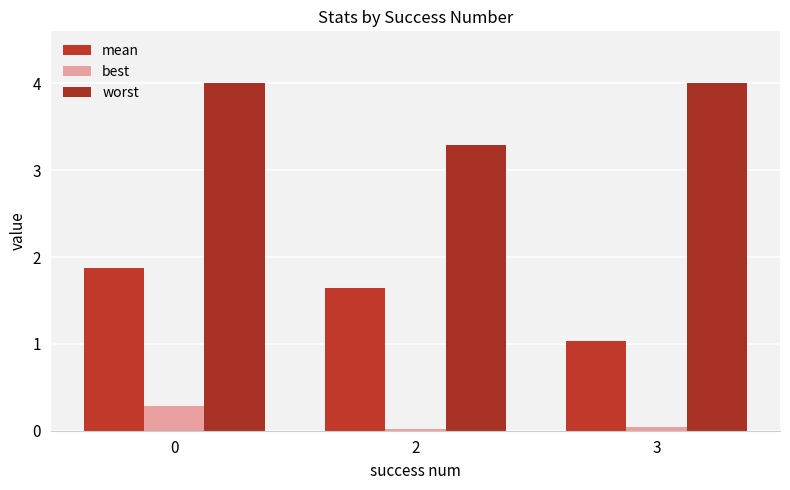

Is the value of best at 0 greater than the value of mean at 0?

No